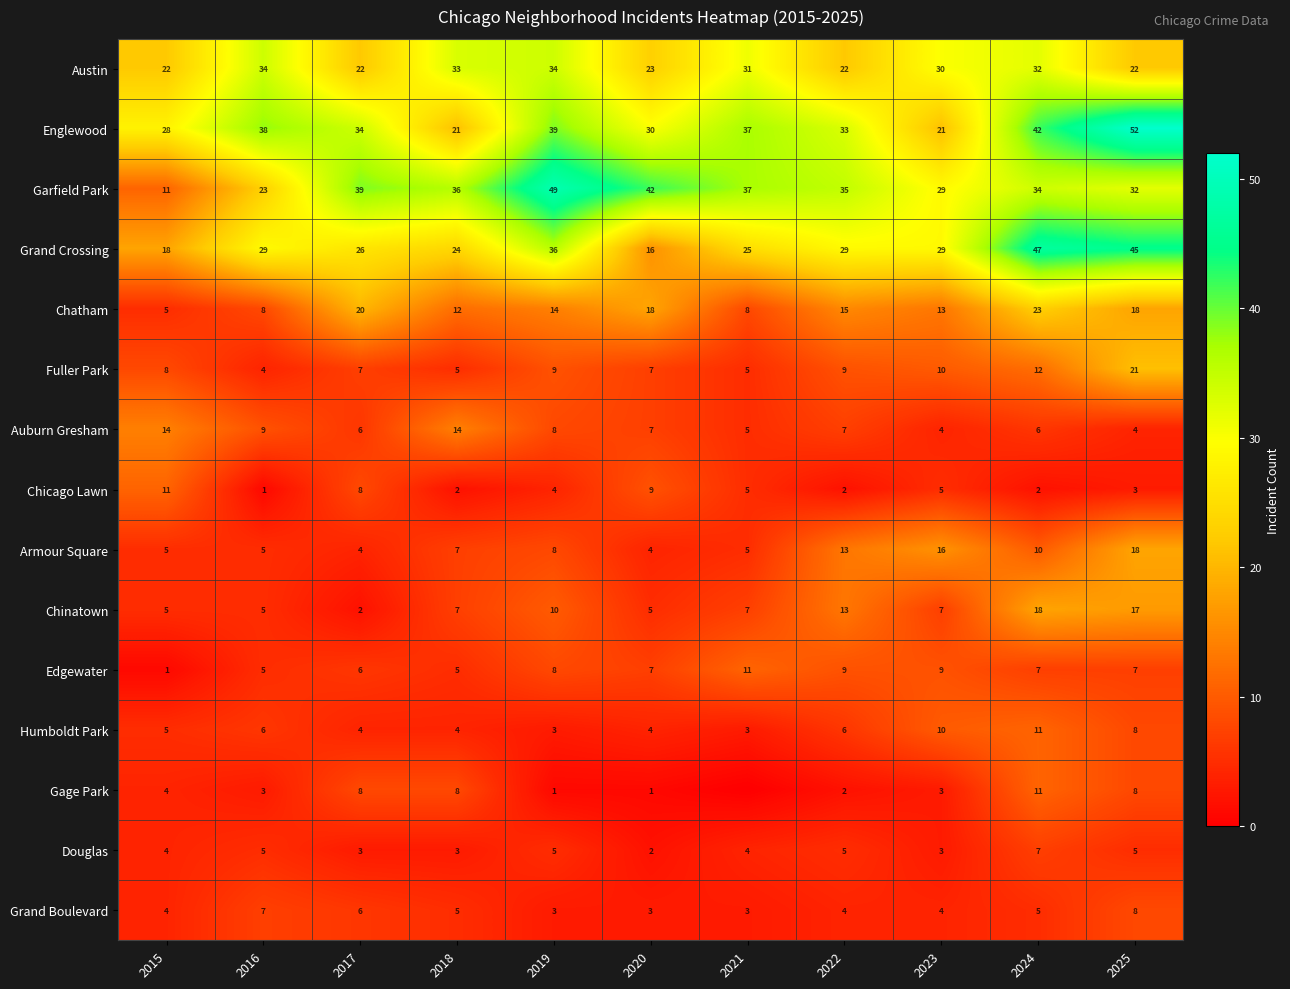

Is it true that Gage Park equals 3 at 2023?

True